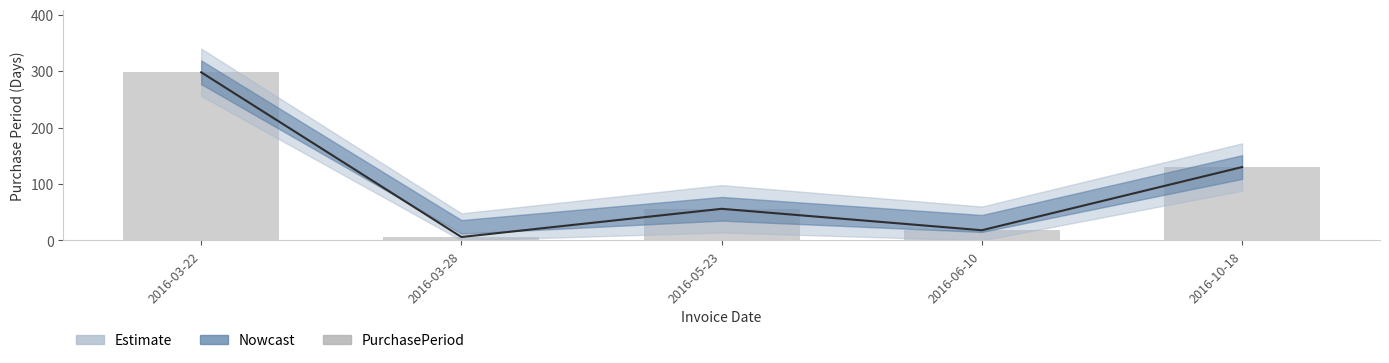

Reading left to right, extract all data points from this chart.

2016-03-22=298	2016-03-28=6	2016-05-23=56	2016-06-10=18	2016-10-18=130